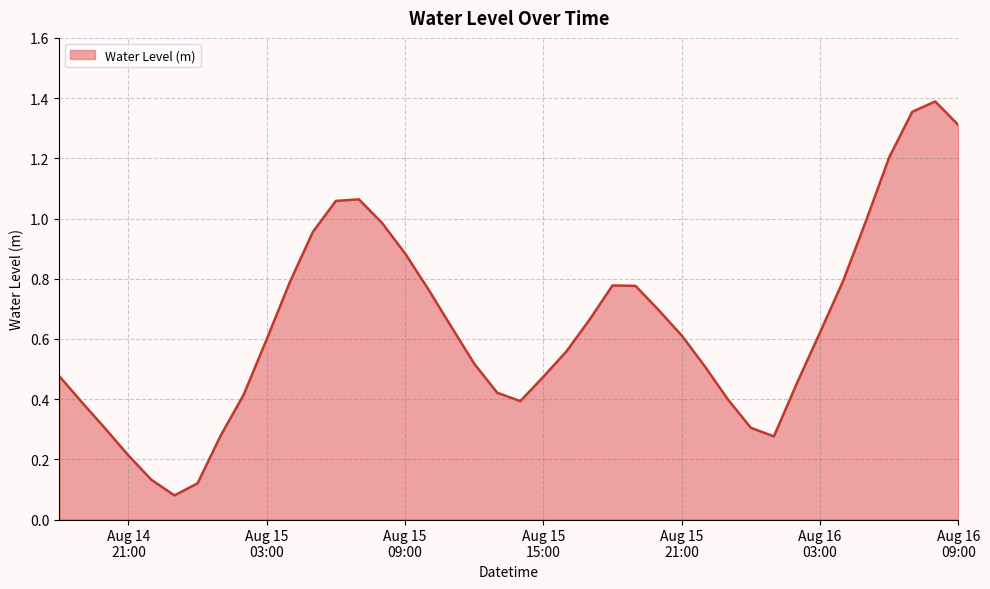

Which label corresponds to the smallest value in the chart?

2024-08-14 23:00:00